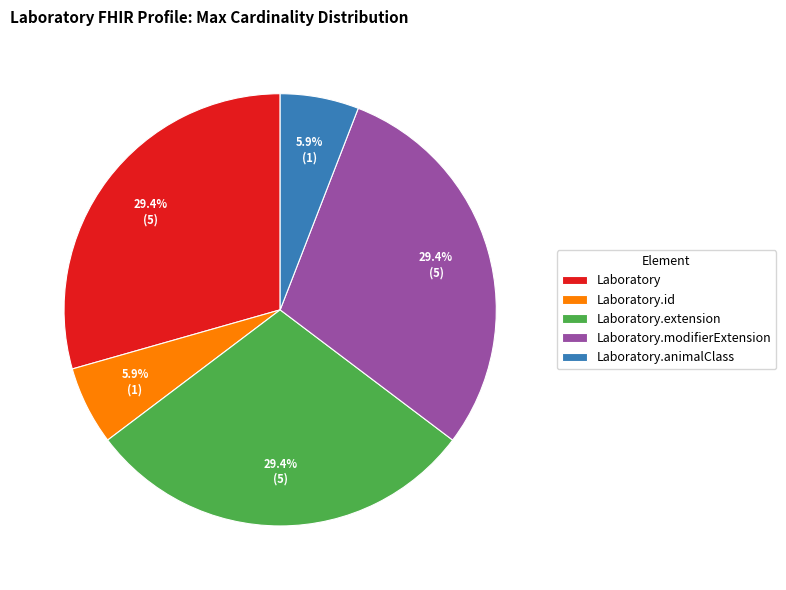

True or false: Laboratory.modifierExtension accounts for 1% of the total.

False